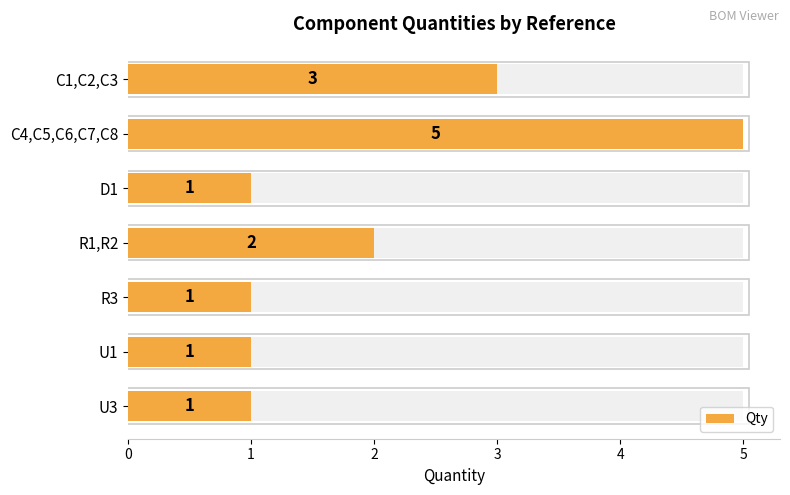

What is the ratio of the value at C4,C5,C6,C7,C8 to the value at C1,C2,C3?

1.7